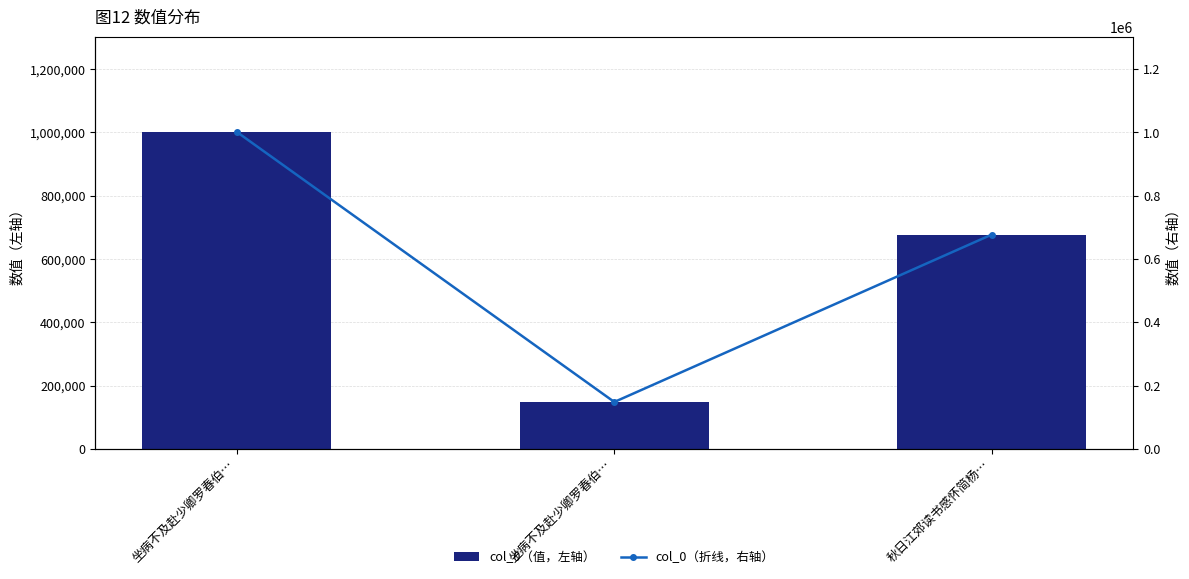

At which label does col_0（折线，右轴） first exceed 677533?

坐病不及赴少卿罗春伯…